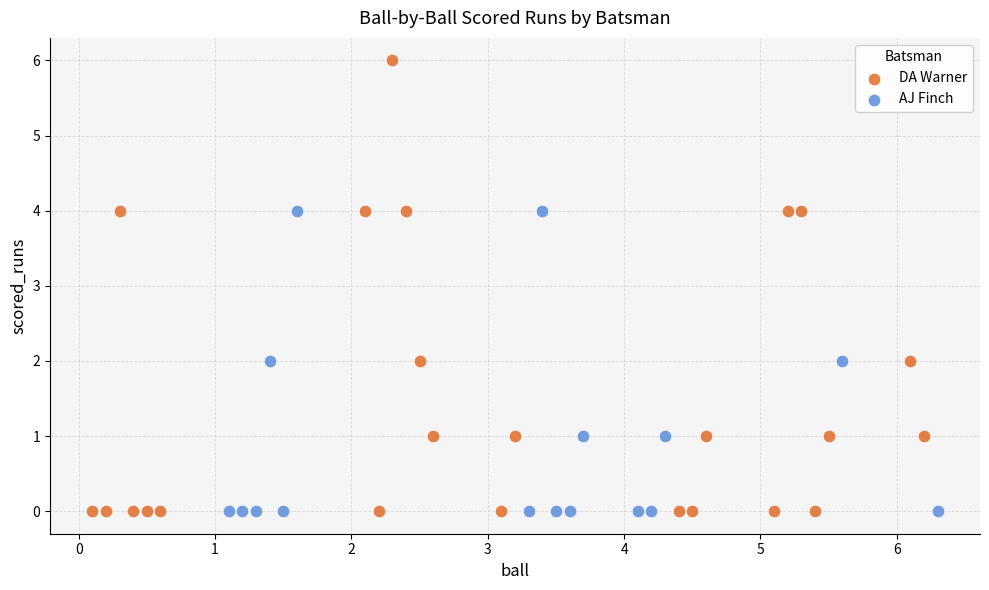

Which series has the widest spread of Y values?

DA Warner